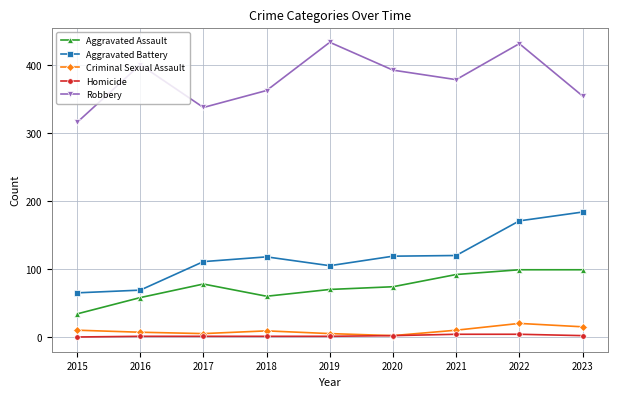

At which category is the sum across all series the highest?

2022